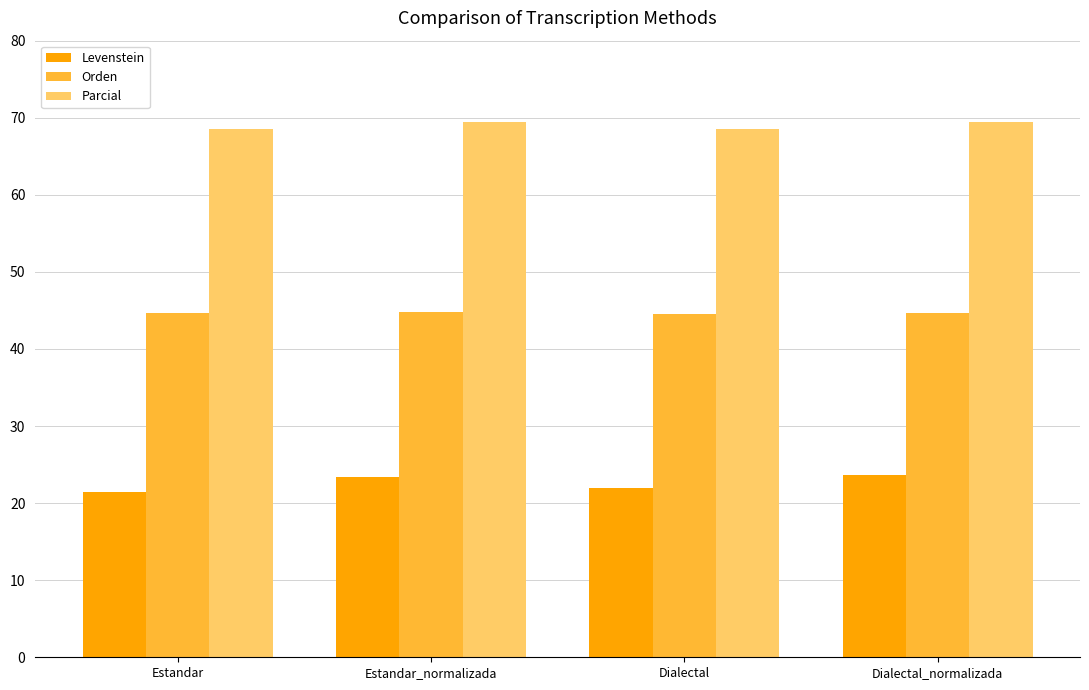

At Estandar, list the series in order from largest to smallest.

Parcial, Orden, Levenstein